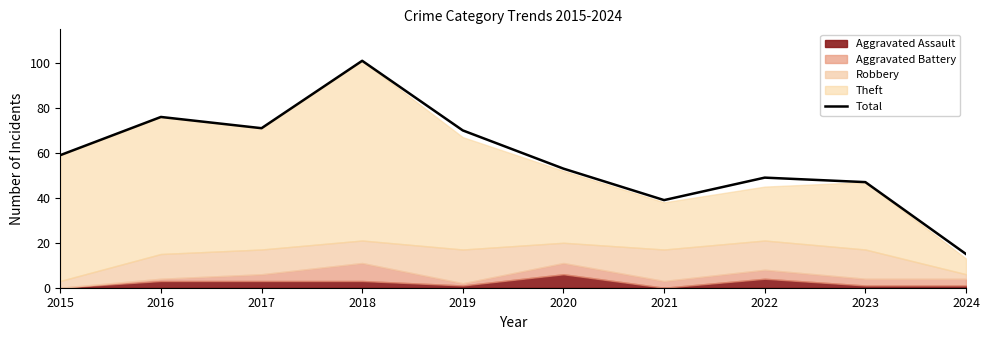

Approximately how many times larger is the value at 2016 compared to 2024?

5.1